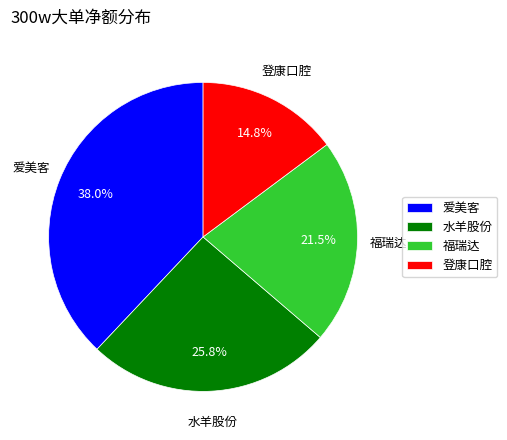

Which category has the smallest portion of the pie?

登康口腔